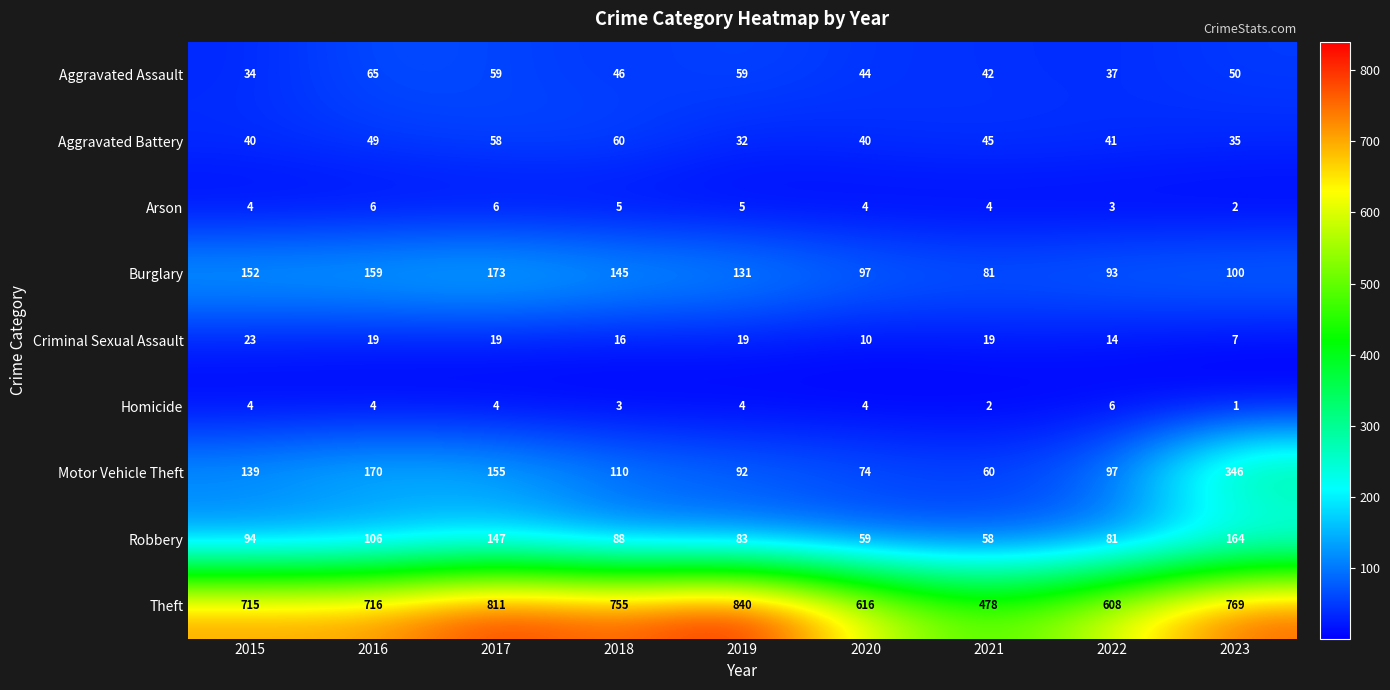

What is the maximum value for Motor Vehicle Theft?

346